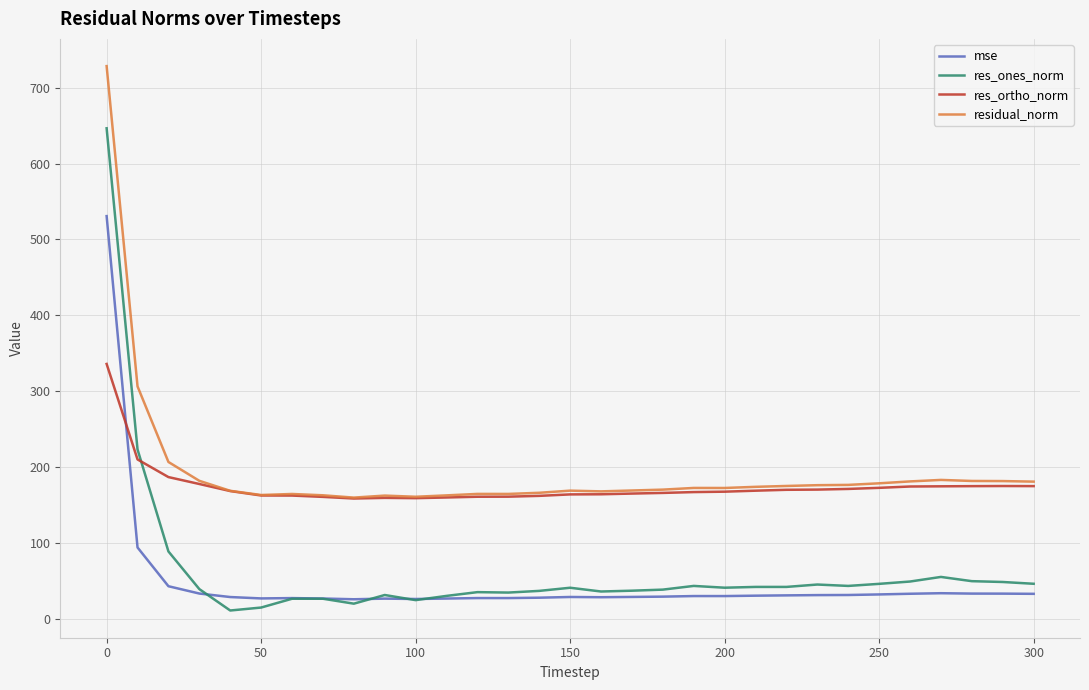

What is the greatest value displayed?

728.5